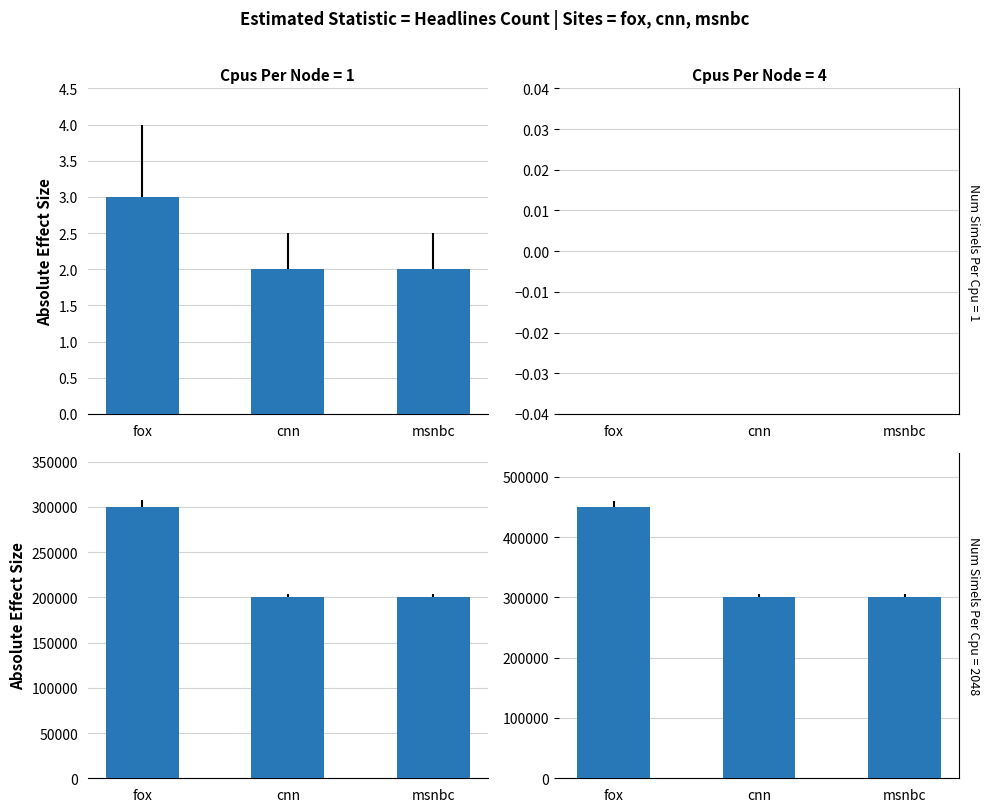

Read the headline_count_scaled value at msnbc.

200000.0